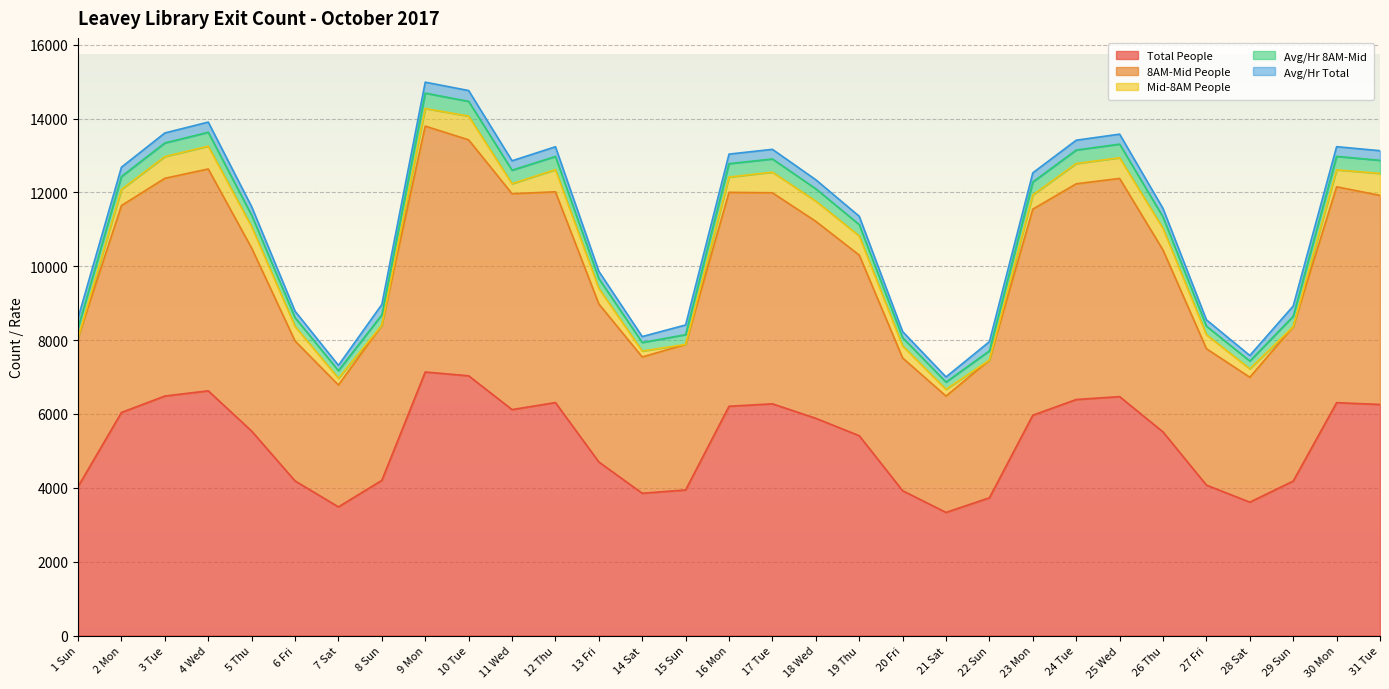

What is the average value of the Total People series?

5265